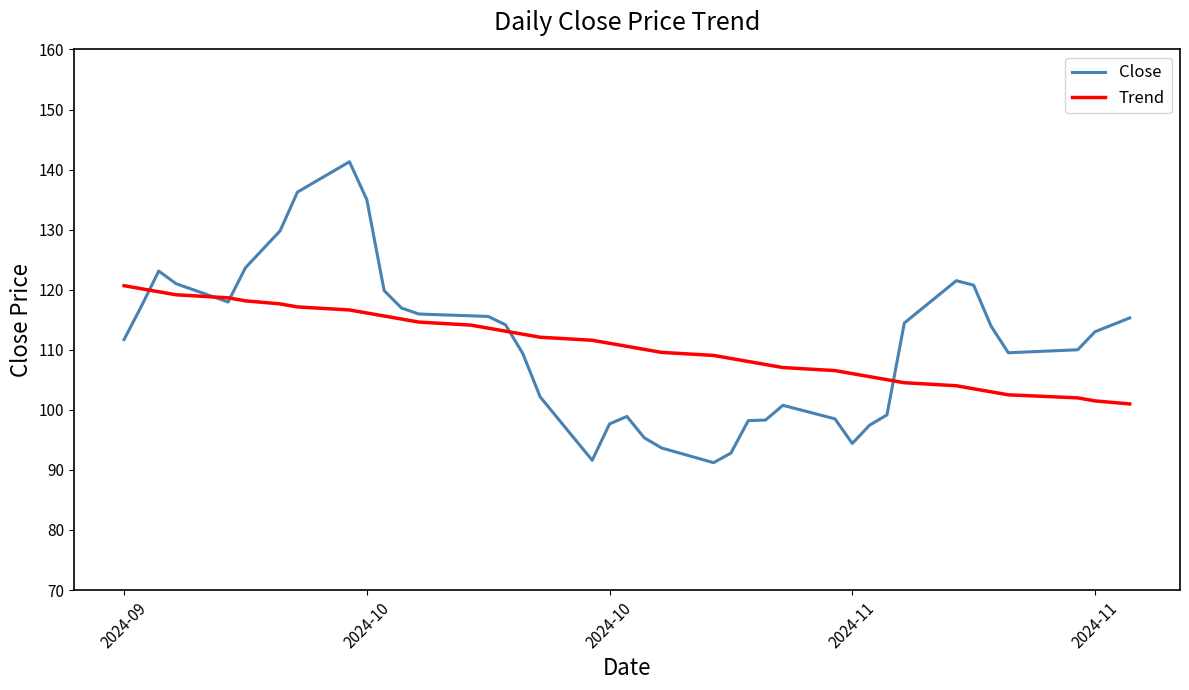

List the series in order of their peak value, highest first.

Close, Trend